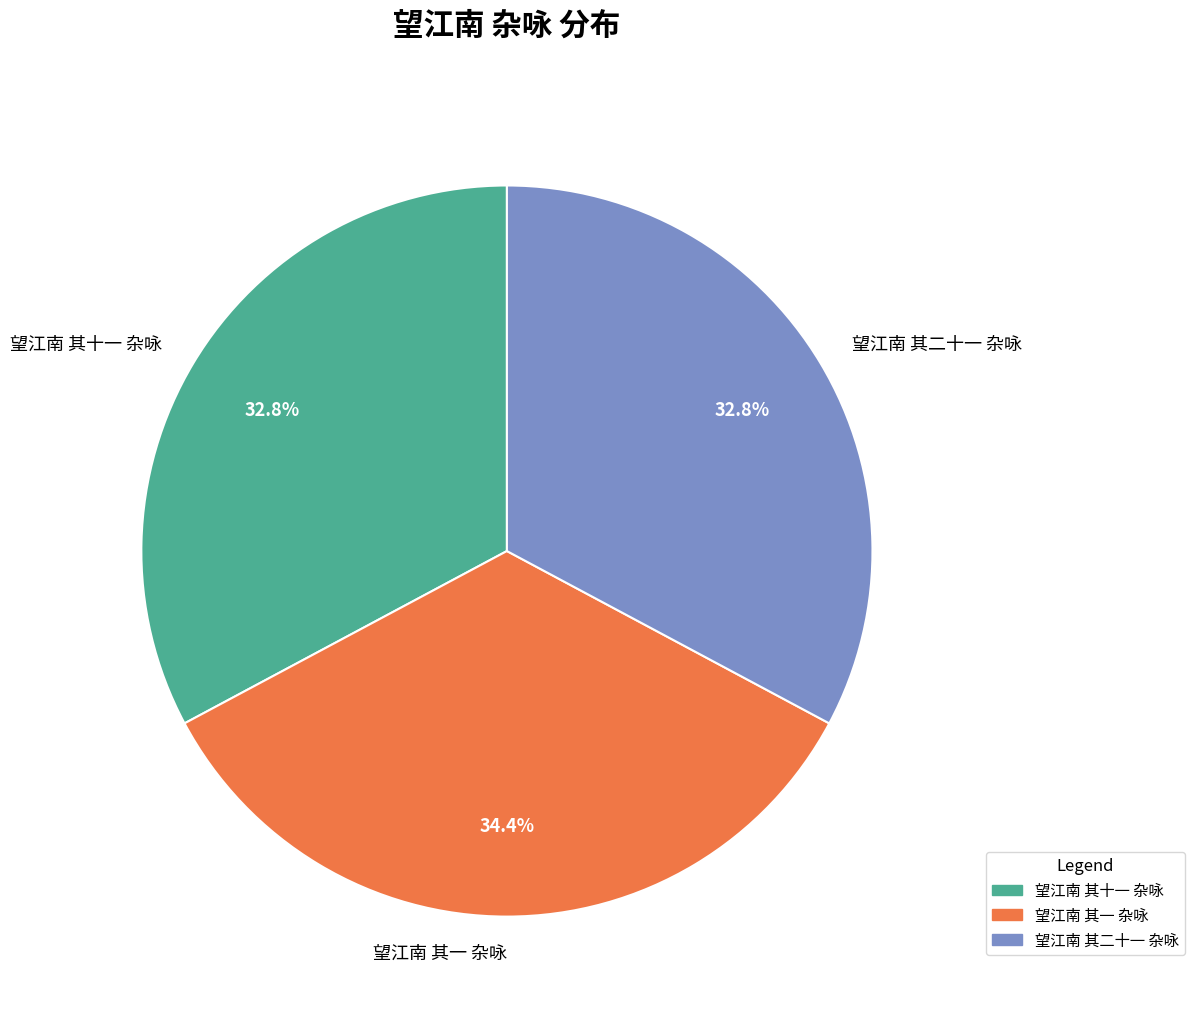

Is there any slice that represents more than half of the pie?

No